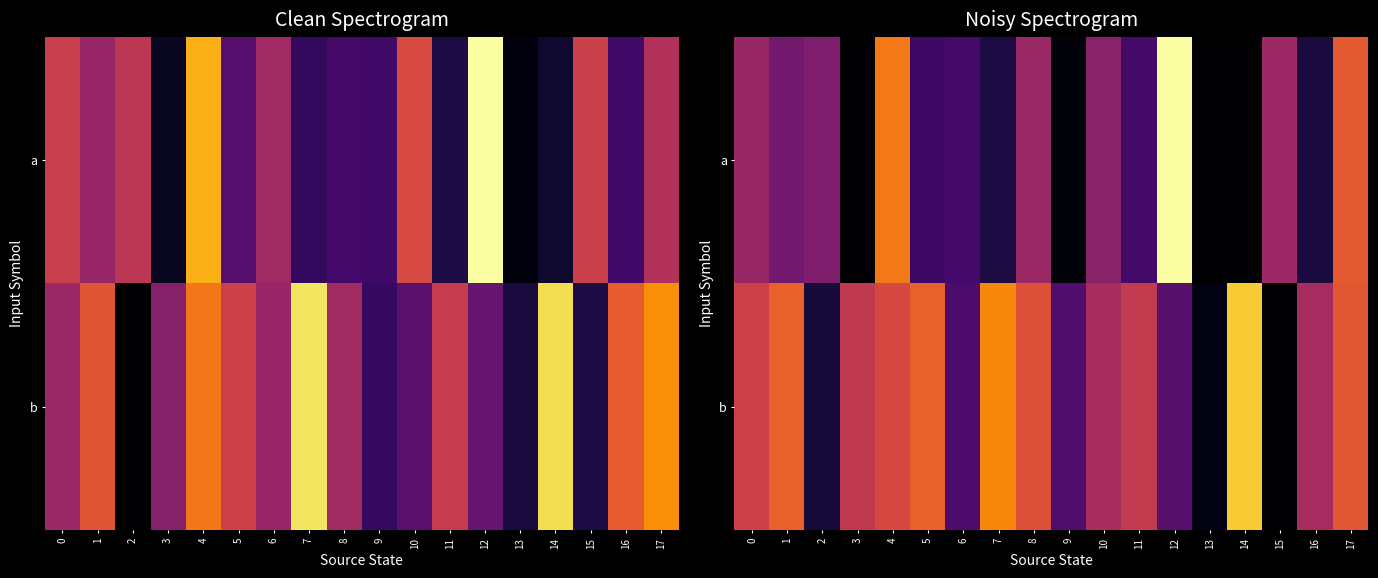

How many data points in b are above 66?

9